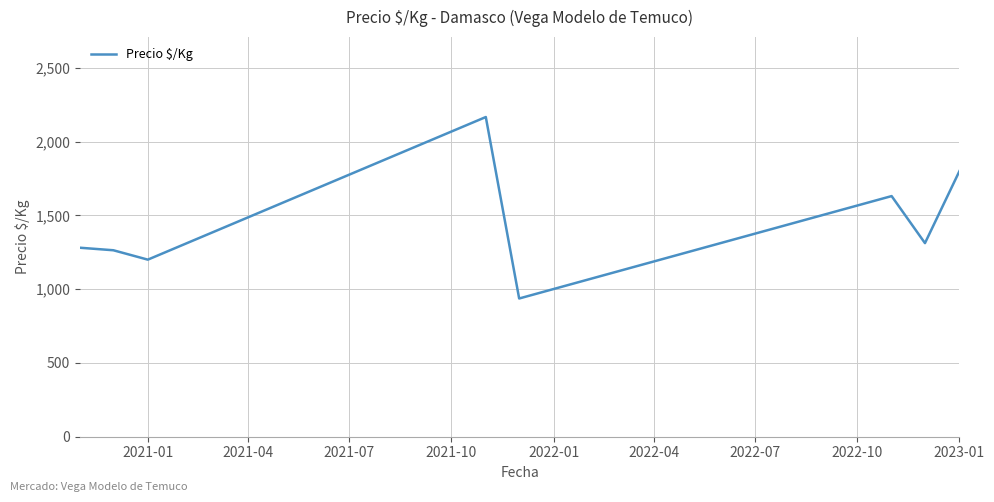

What is the minimum value shown in the chart?

936.8